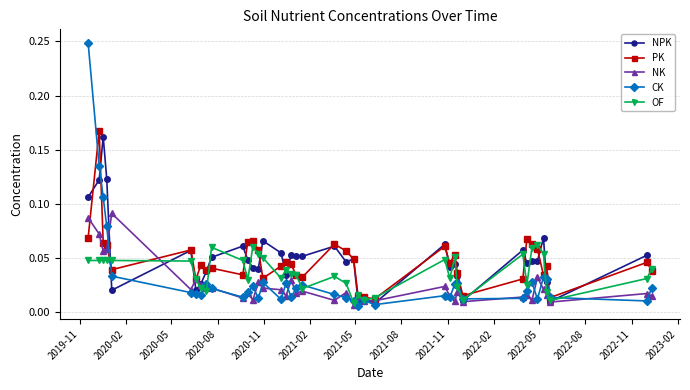

Which series has the widest spread of values?

CK